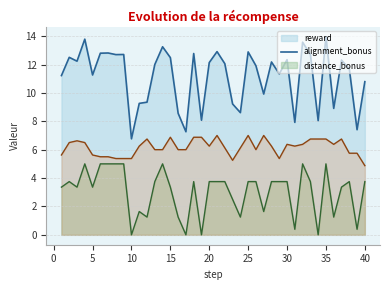

Which has a higher value, 24 or 20?

20